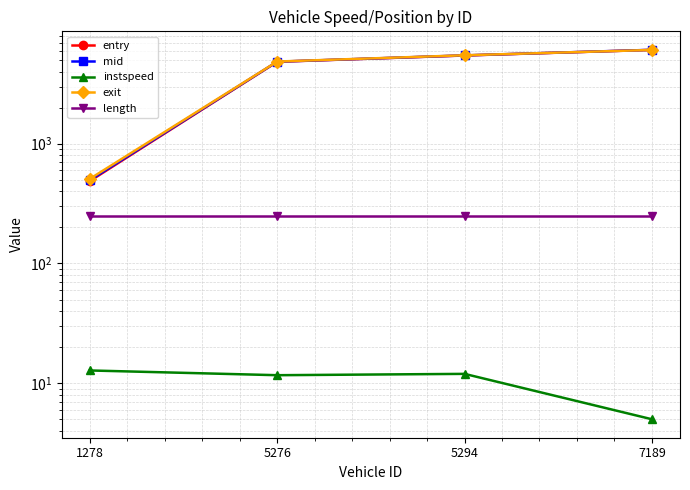

Rank the series by their maximum value, from highest to lowest.

mid, entry, exit, length, instspeed